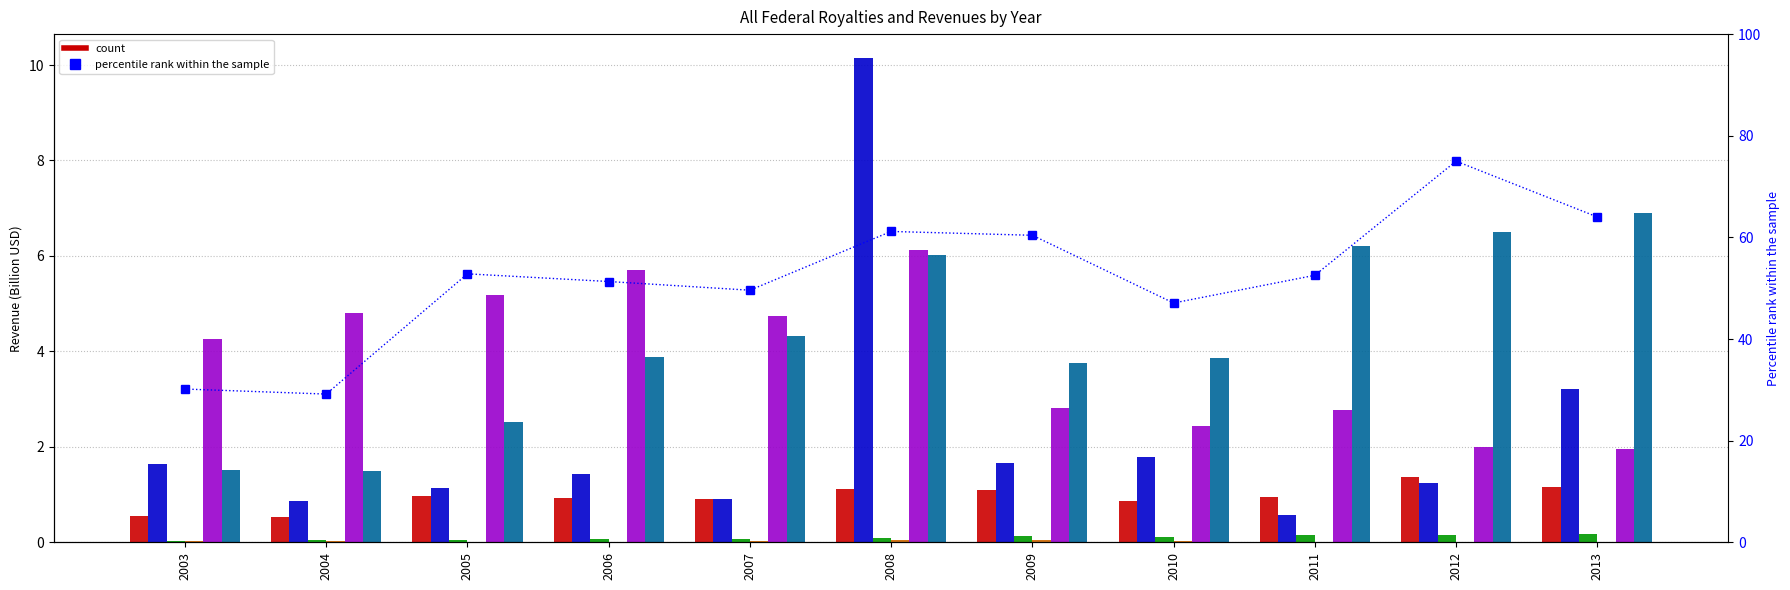

Count the number of data series in this chart.

6